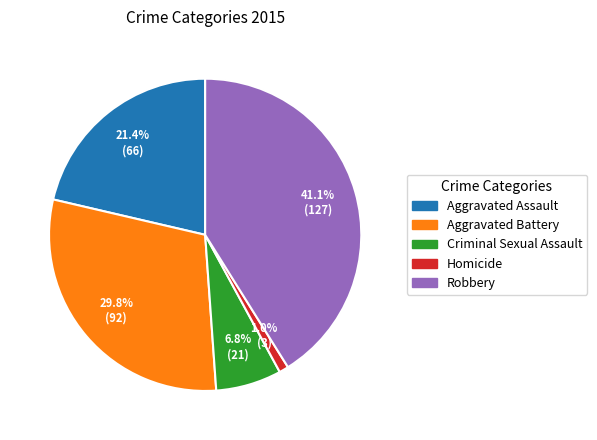

What percentage is the Criminal Sexual Assault slice, to the nearest percent?

7%